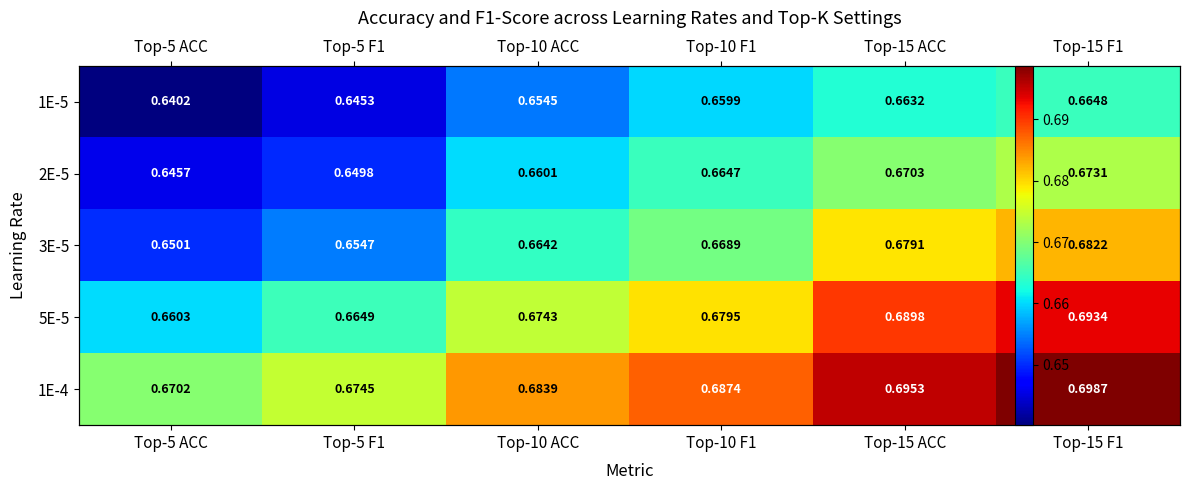

The 1E-5 series shows 0.6 at Top-5 ACC. True or false?

True